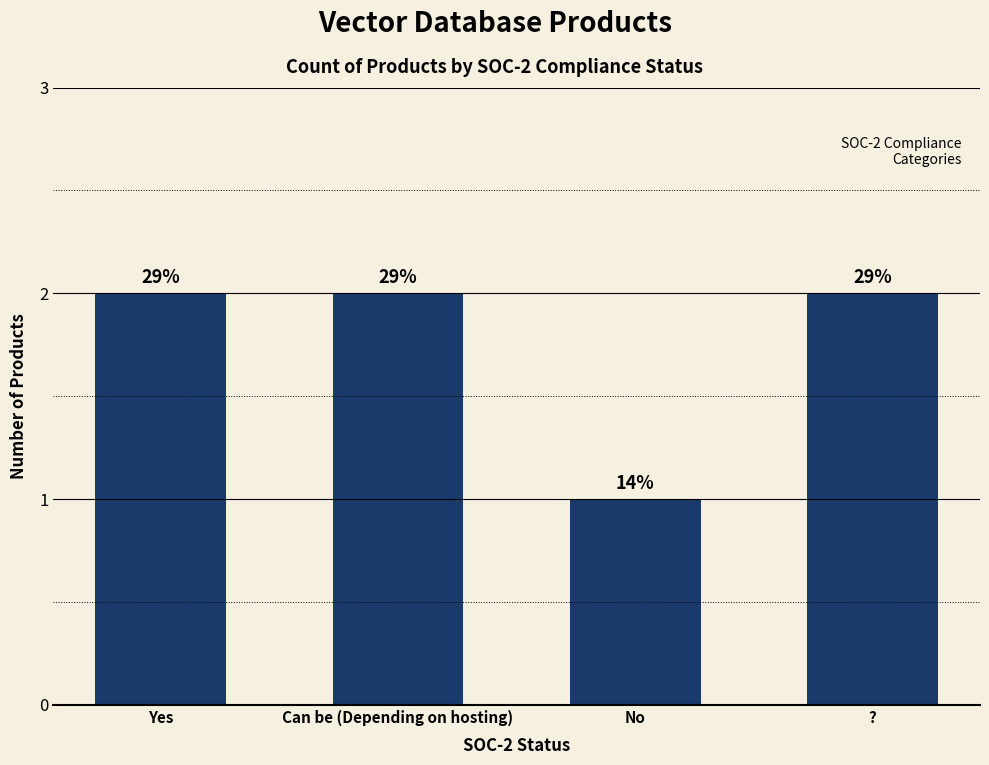

Does the chart contain any negative values?

No